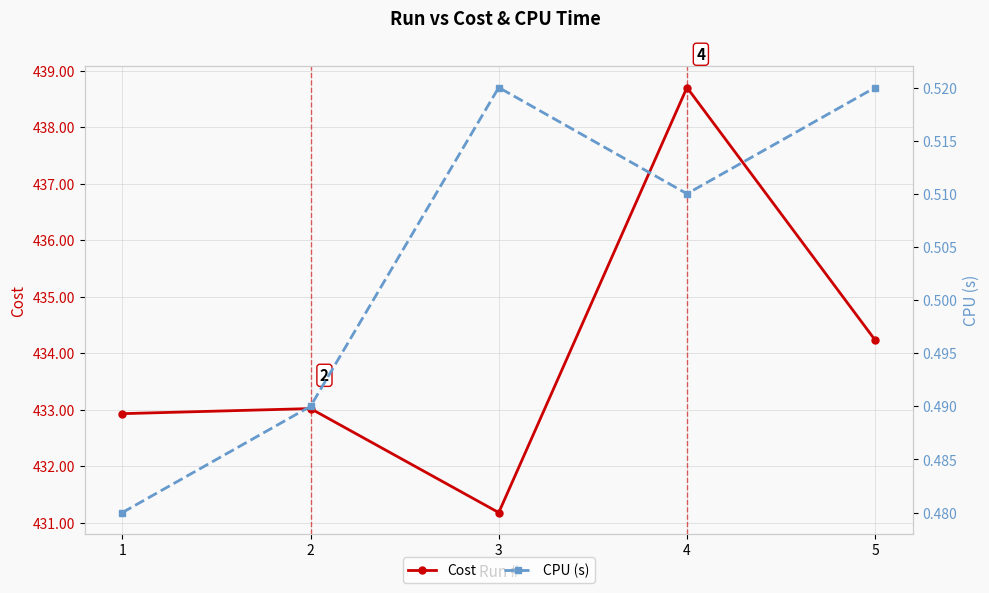

Does the chart display data point markers on the line(s)?

Yes